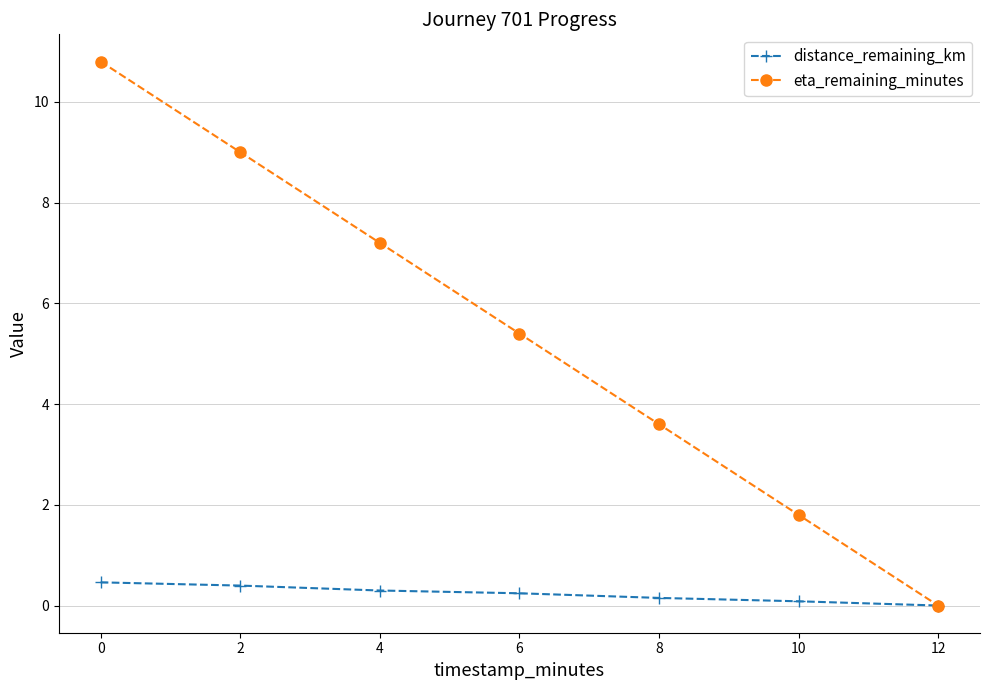

Rank the series by their average value, from lowest to highest.

distance_remaining_km, eta_remaining_minutes